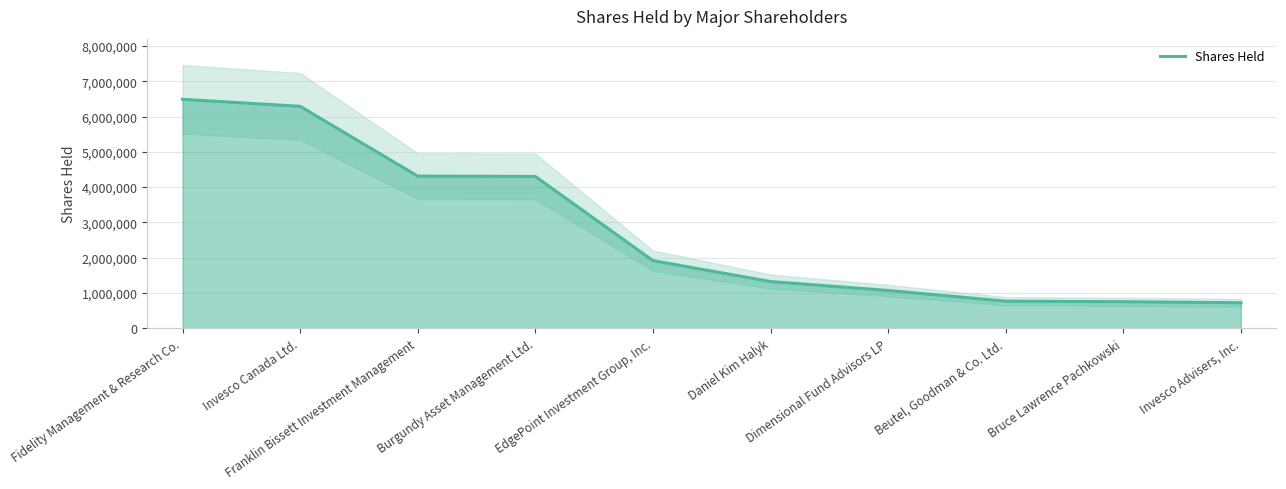

What position from the right is Beutel, Goodman & Co. Ltd.?

3